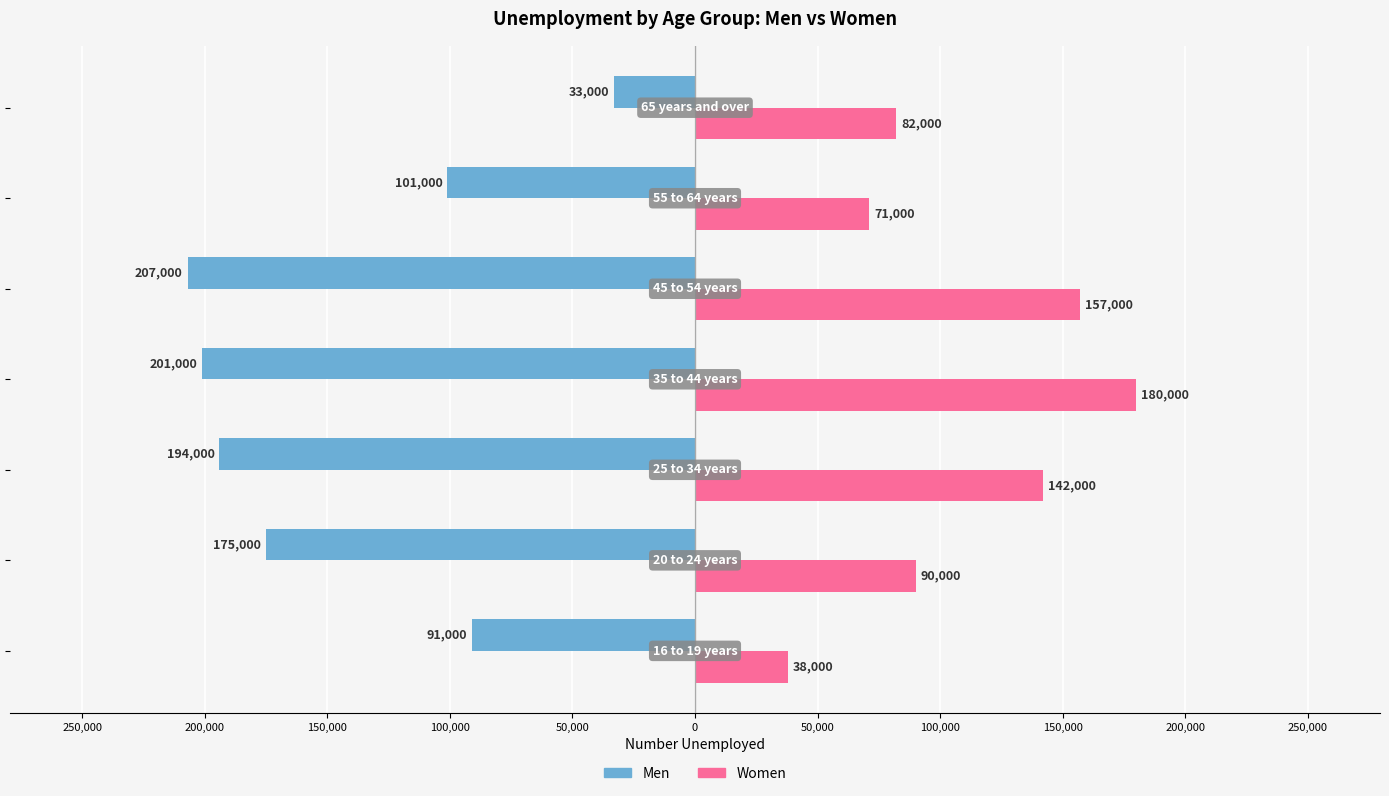

What is the average value of the Men series?

-143143